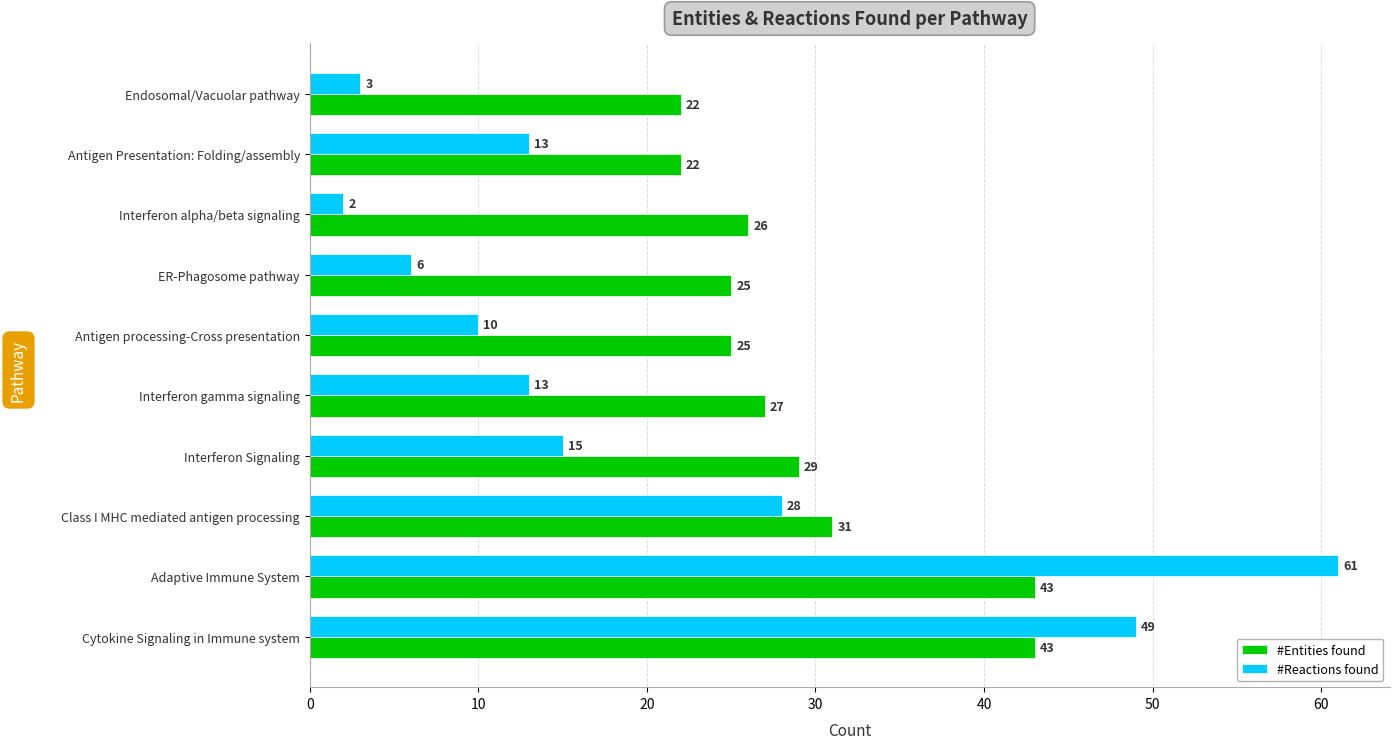

What are all the series names shown in the legend?

#Entities found, #Reactions found